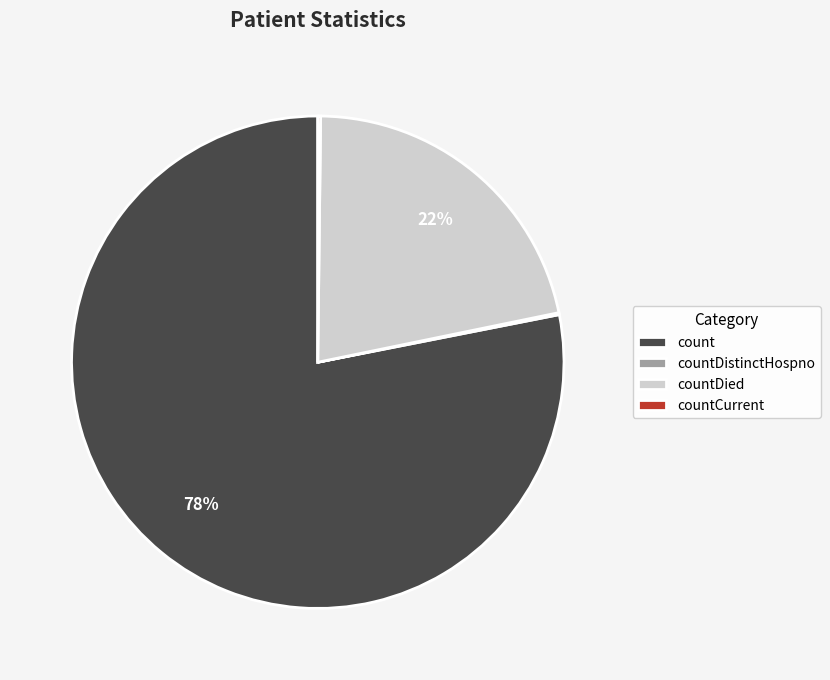

Which slice is the largest?

count